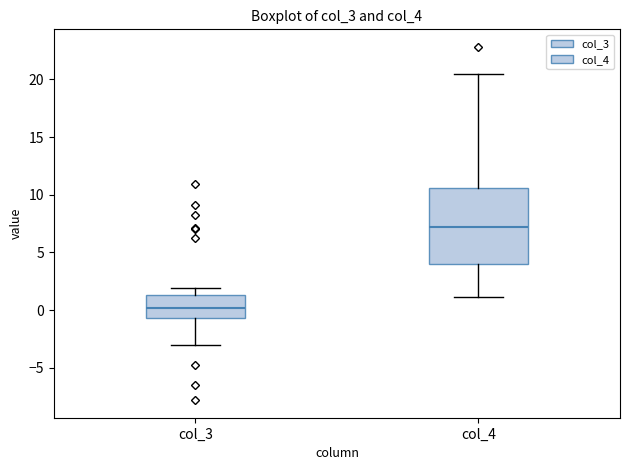

Reading left to right, read every box against the y-axis: the position of its median line, the range the box covers, and the ends of its whiskers. The values are not printed on the chart, so give them approximately, as read against the axis.

col_3: median 0.0, box -0.5 to 1.5, whiskers -3.0 to 2.0
col_4: median 7.0, box 4.0 to 10.5, whiskers 1.0 to 20.5